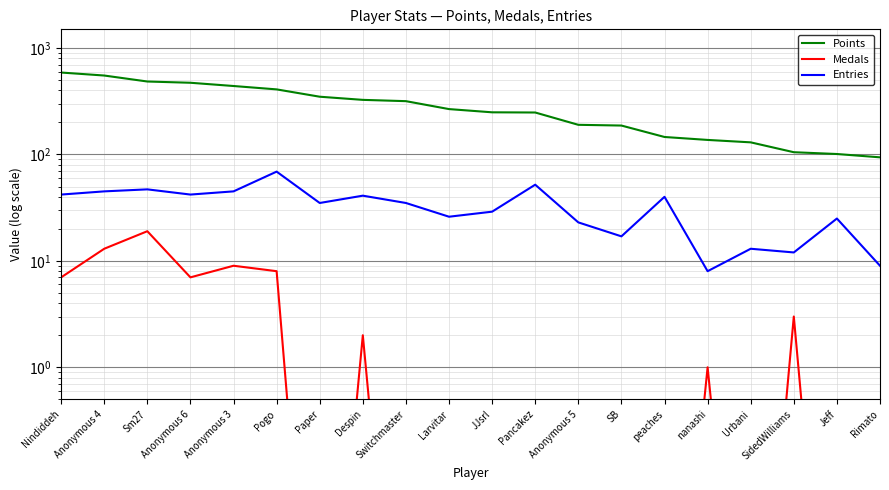

Is it true that Medals equals 0.0 at Rimato?

True